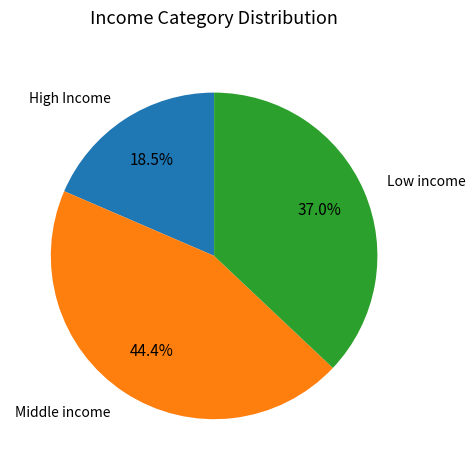

Does Middle income account for over 50% of the chart?

No